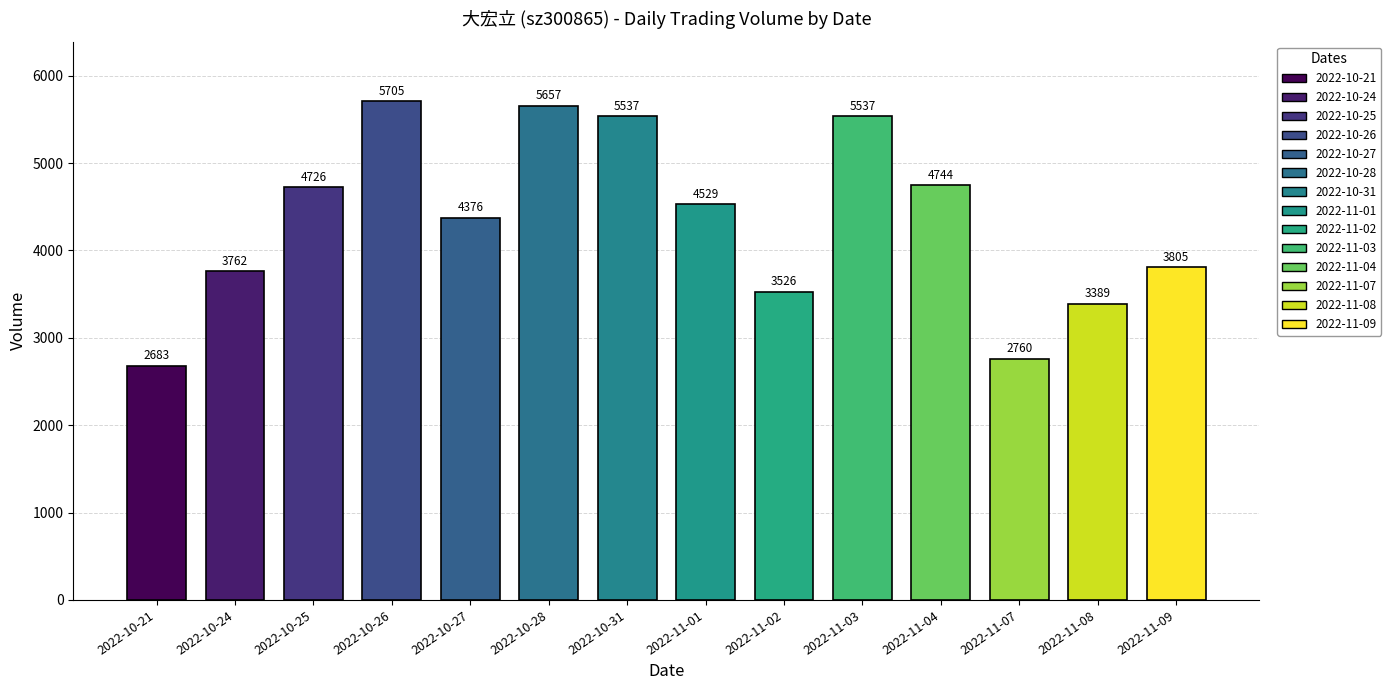

What is the difference between the maximum and minimum values?

3022